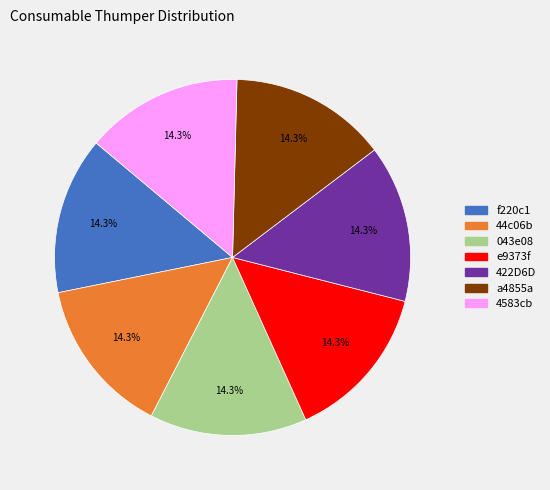

Is there a majority slice in this chart?

No